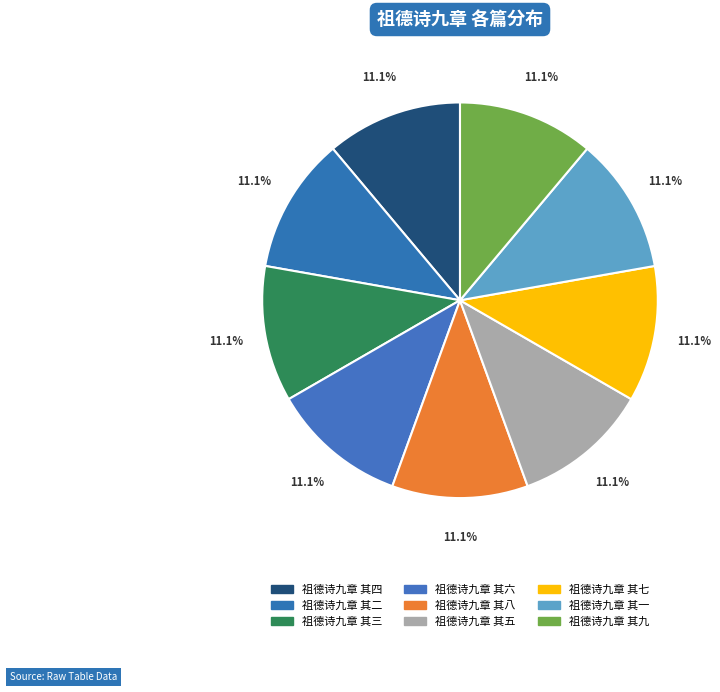

To the nearest percent, what is the average slice percentage?

11%